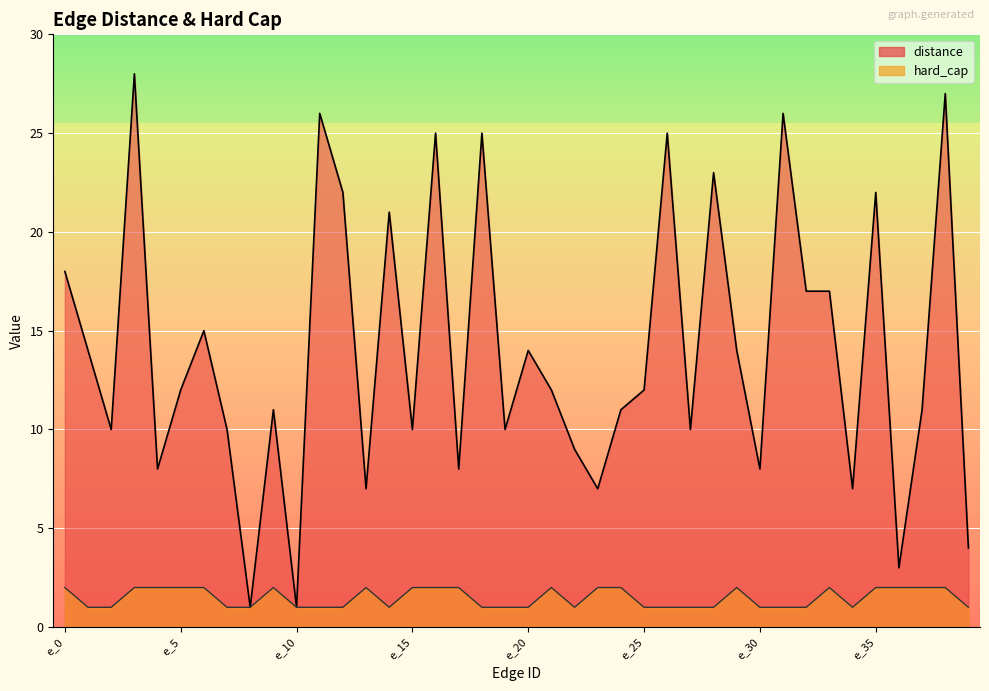

At which category is the sum across all series the highest?

e_3